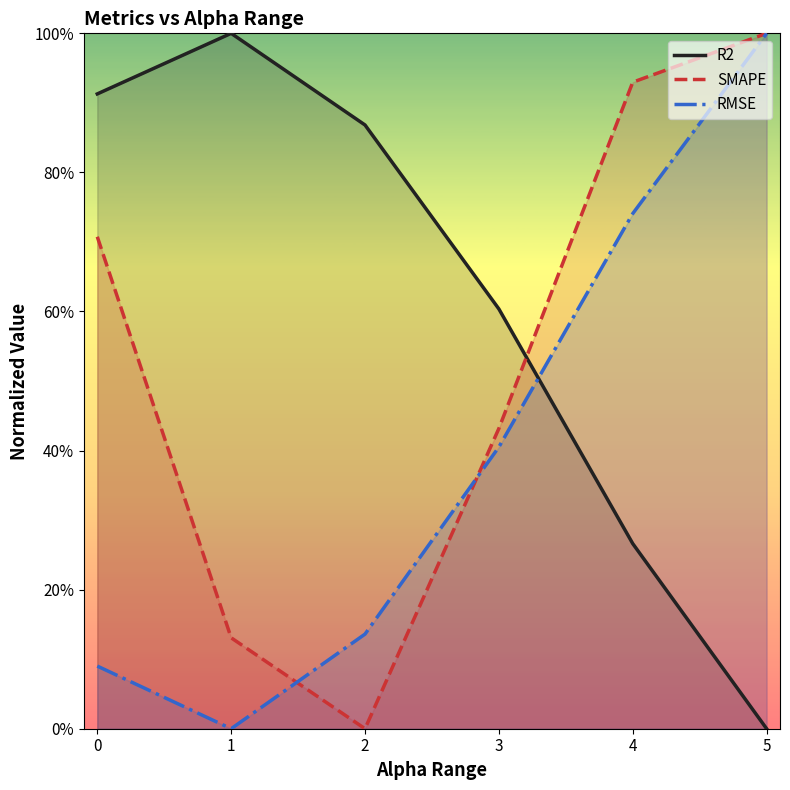

What is the spread (max minus min) of values at 0?

0.8